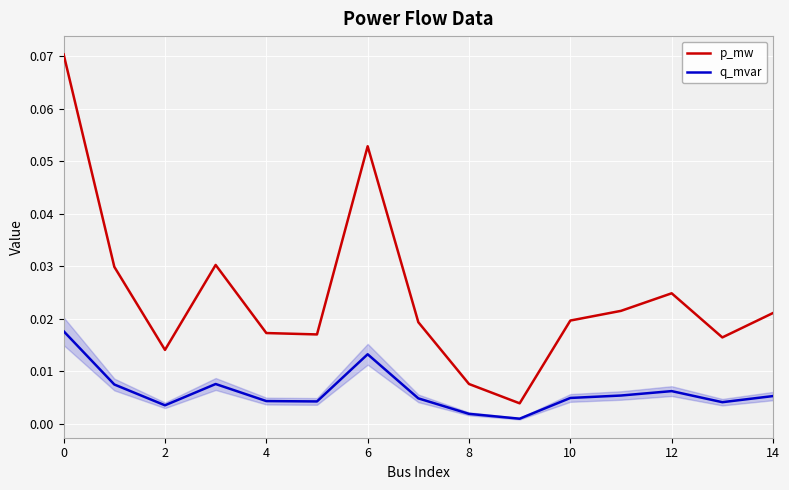

Does the chart have visible grid lines?

Yes